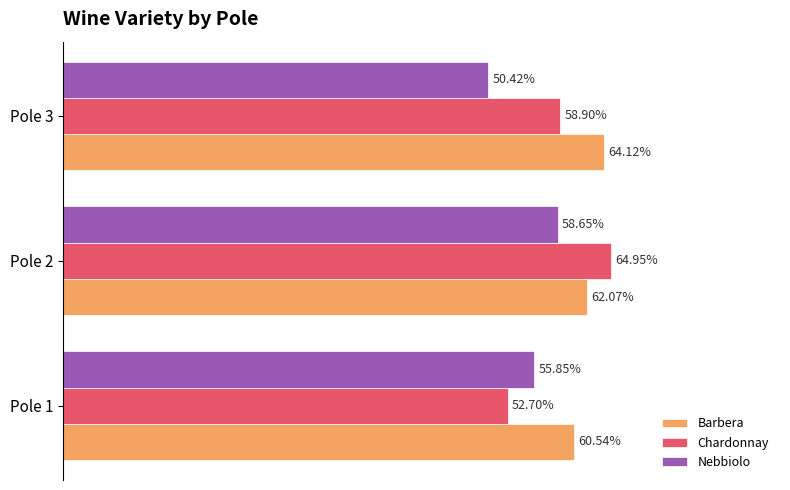

What is the value of the Nebbiolo bar at the 1st from the left?

0.6